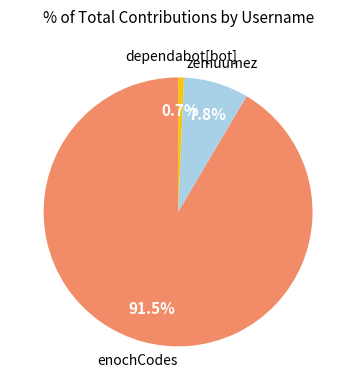

Does any single category account for the majority?

Yes